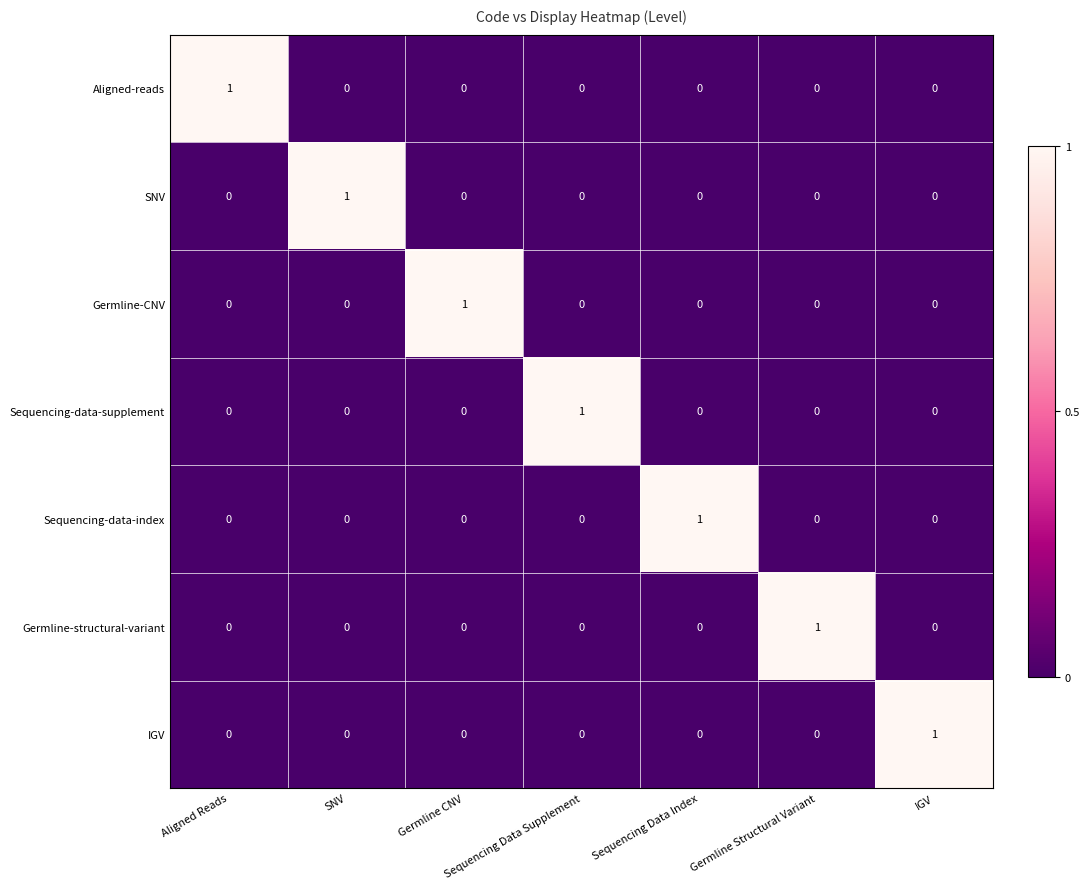

True or false: Sequencing-data-supplement has a value of 1 at IGV.

False